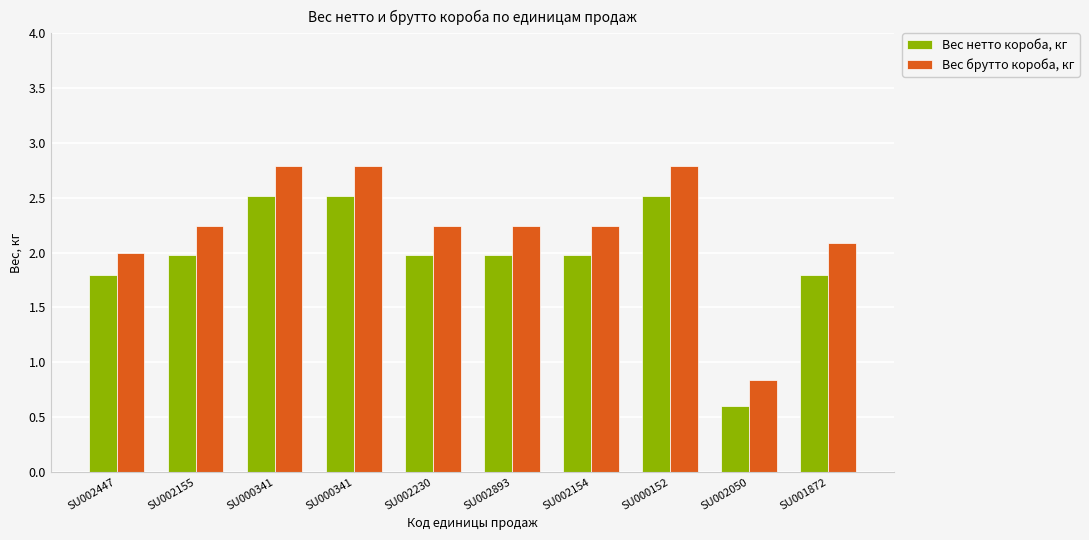

True or false: Вес брутто короба, кг has a value of 0.9 at SU002447.

False